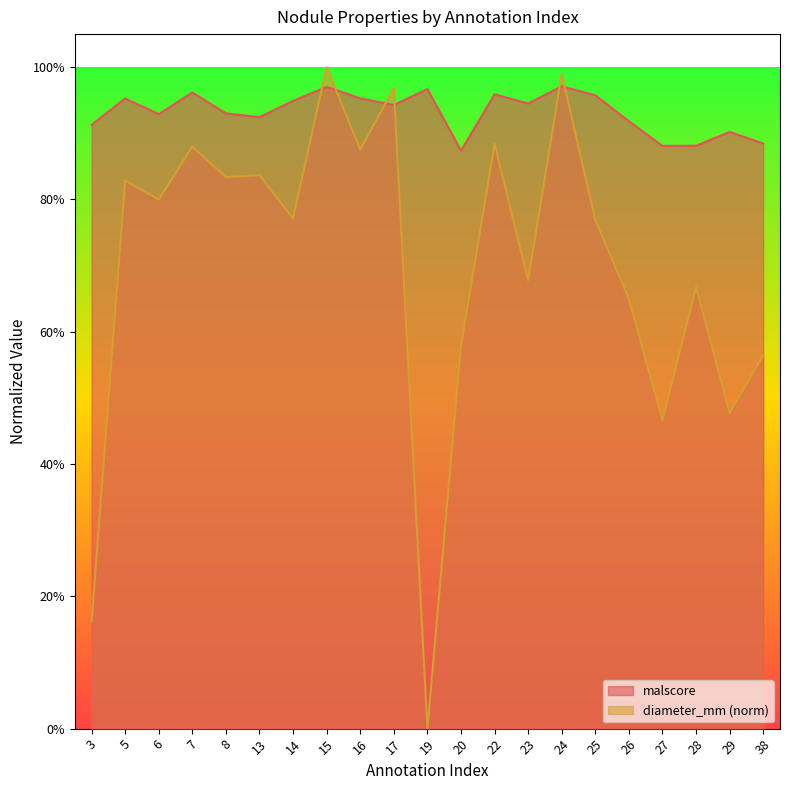

Reading right to left, transcribe all the data shown in this chart.

malscore: 0.9	0.9	0.9	0.9	0.9	1.0	1.0	0.9	1.0	0.9	1.0	0.9	1.0	1.0	0.9	0.9	0.9	1.0	0.9	1.0	0.9
diameter_mm: 0.6	0.5	0.7	0.5	0.6	0.8	1.0	0.7	0.9	0.6	0.0	1.0	0.9	1.0	0.8	0.8	0.8	0.9	0.8	0.8	0.2